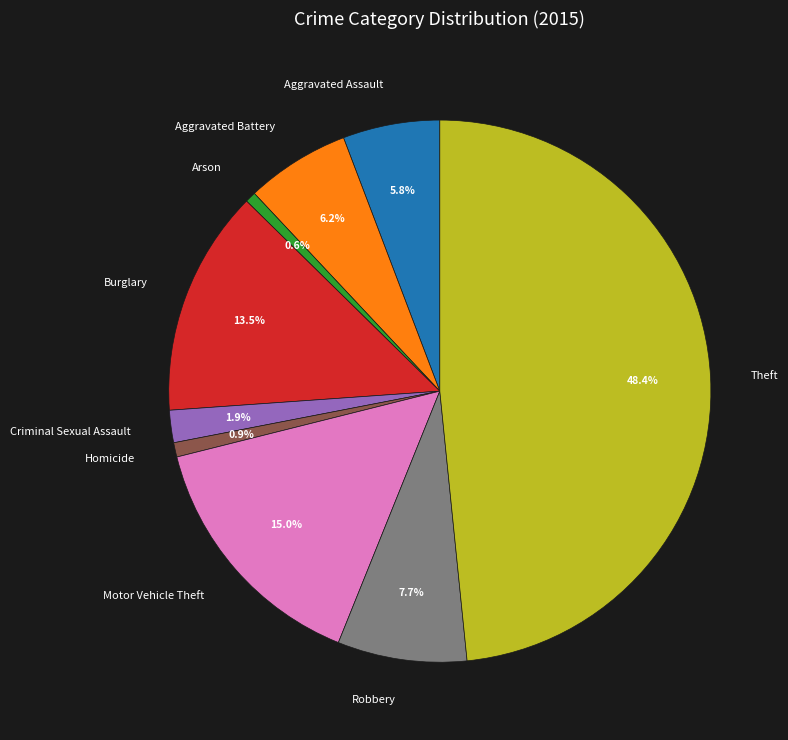

To the nearest percent, what percentage of the pie is Criminal Sexual Assault?

2%